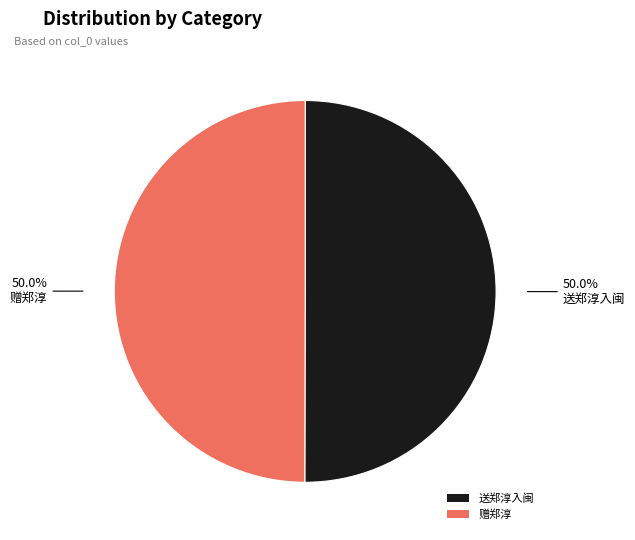

To the nearest percent, what is the combined percentage of 赠郑淳 and 送郑淳入闽?

100%